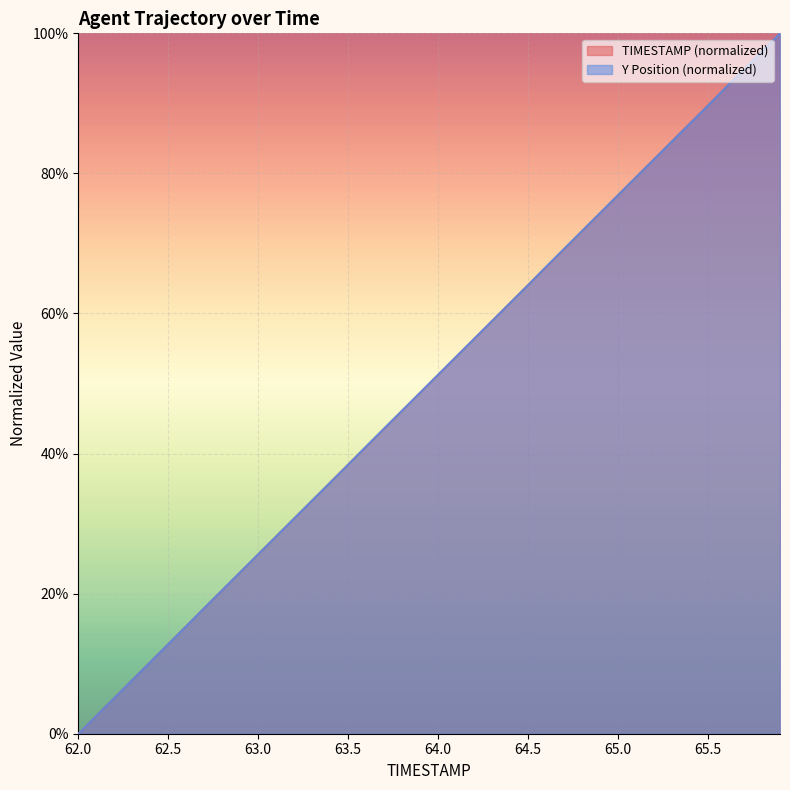

What are all the series names shown in the legend?

TIMESTAMP (normalized), Y Position (normalized)